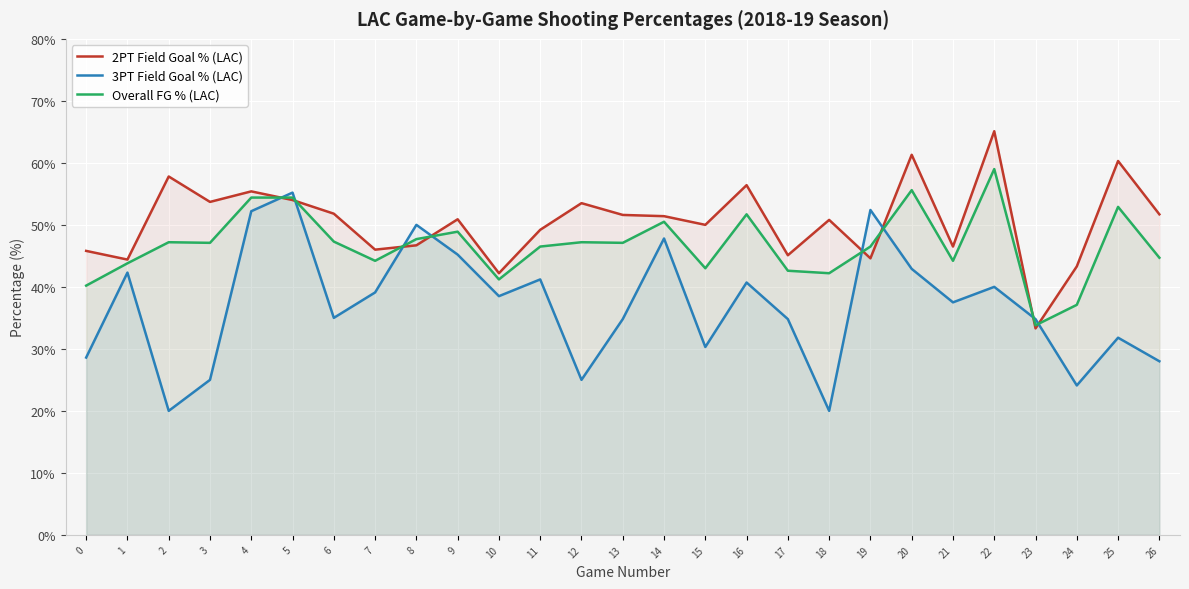

What is the difference between the maximum and minimum values in the Overall FG % (LAC) series?

25.2